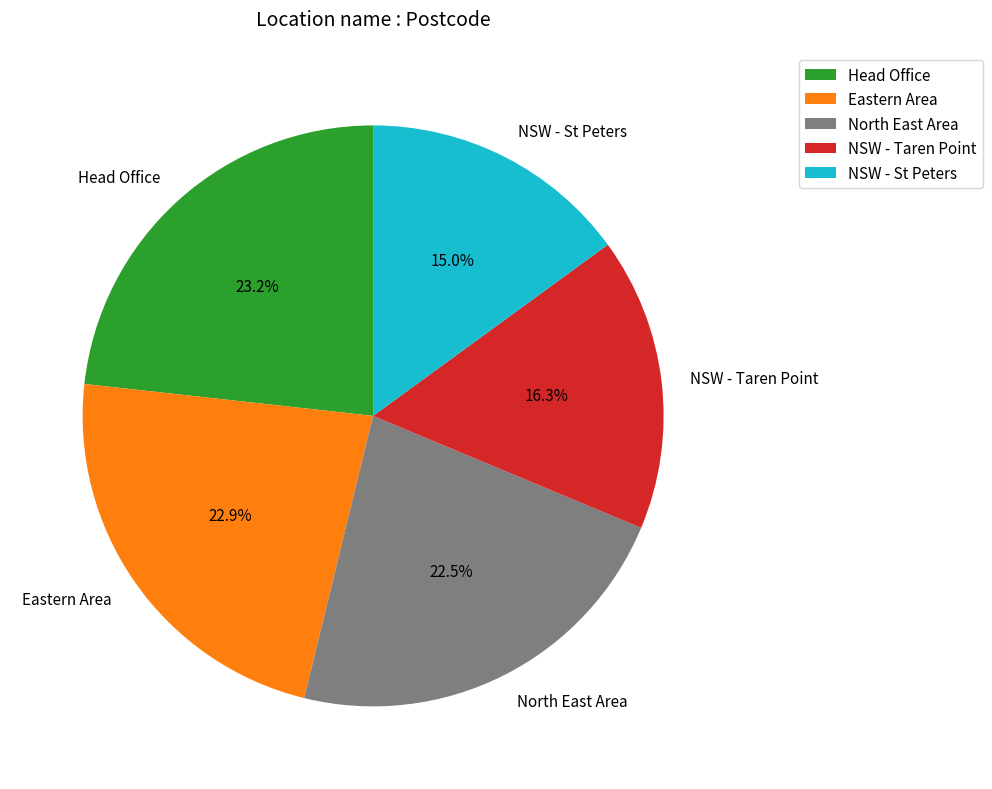

What is the ratio of the value at NSW - Taren Point to the value at Eastern Area?

0.7